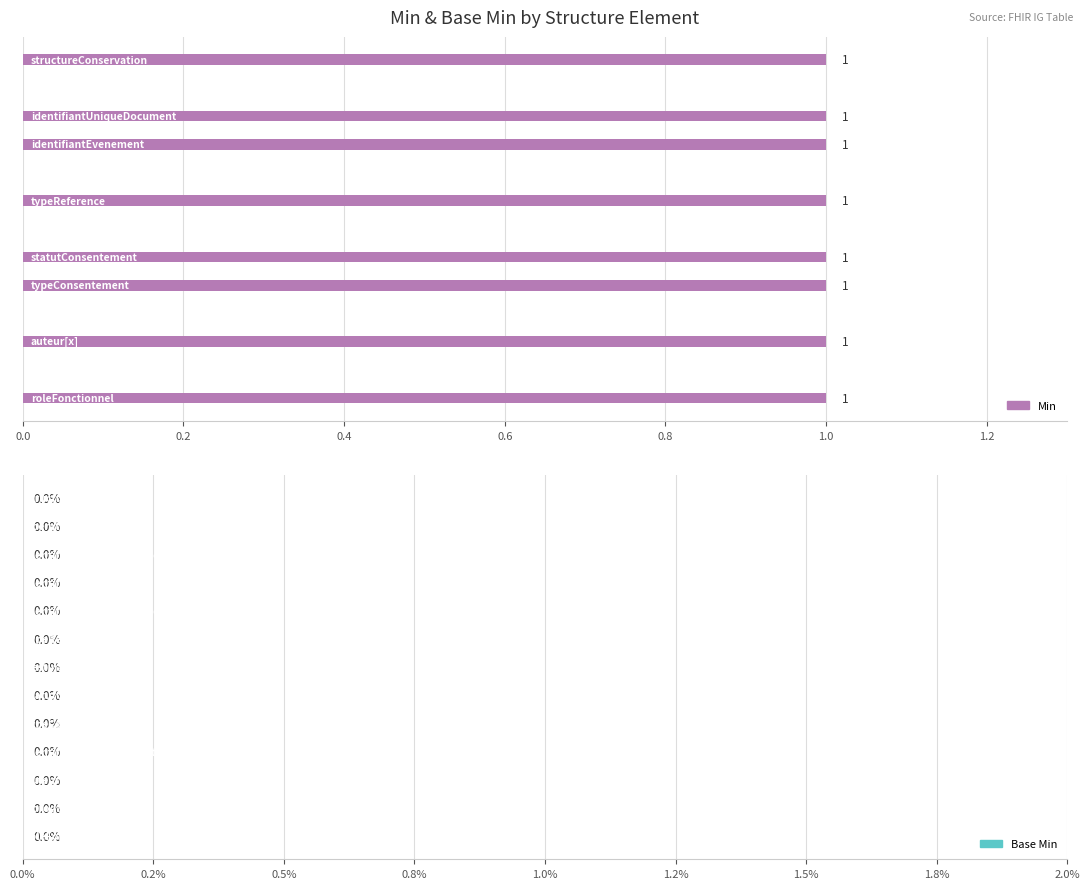

What is the sum of all values?

8